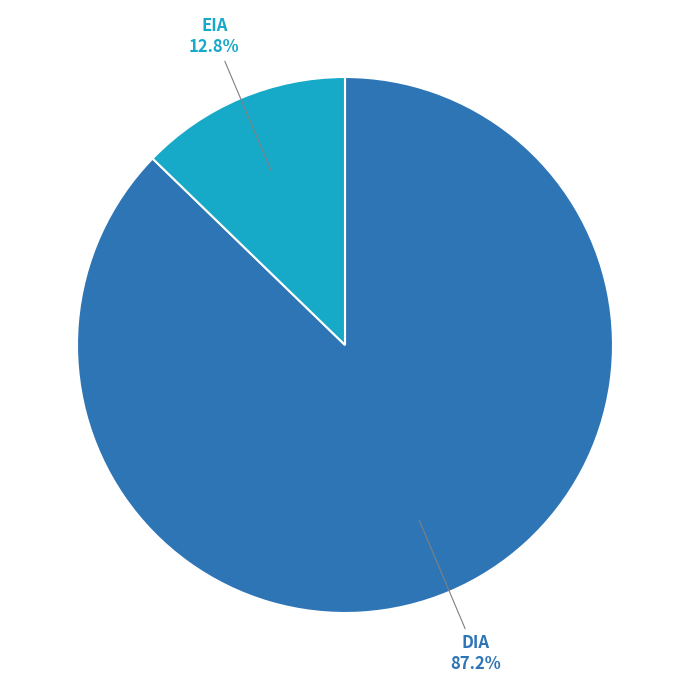

To the nearest percent, what is the average slice percentage?

50%